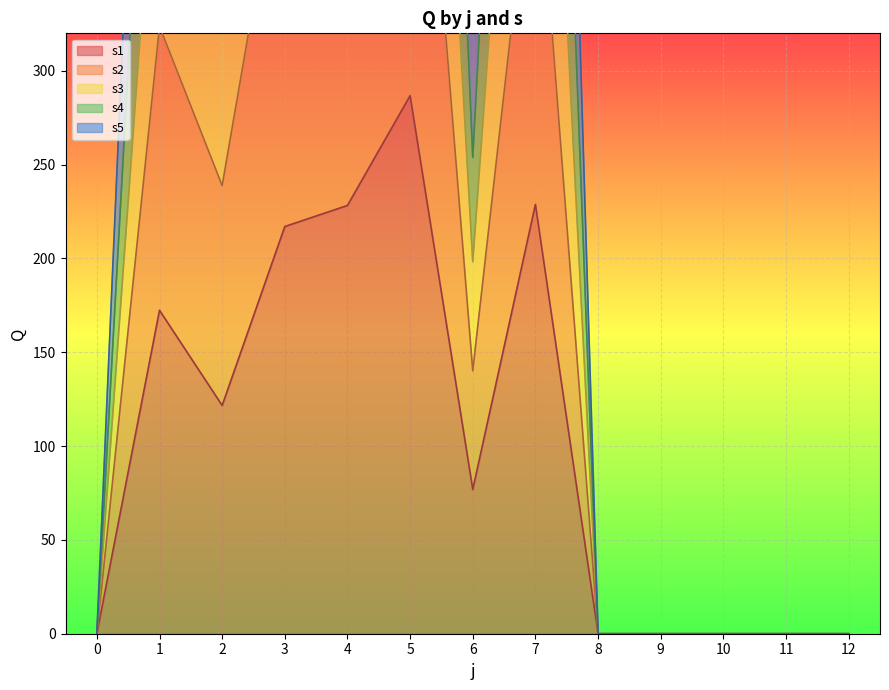

Rank the series by their maximum value, from lowest to highest.

s1, s2, s5, s3, s4